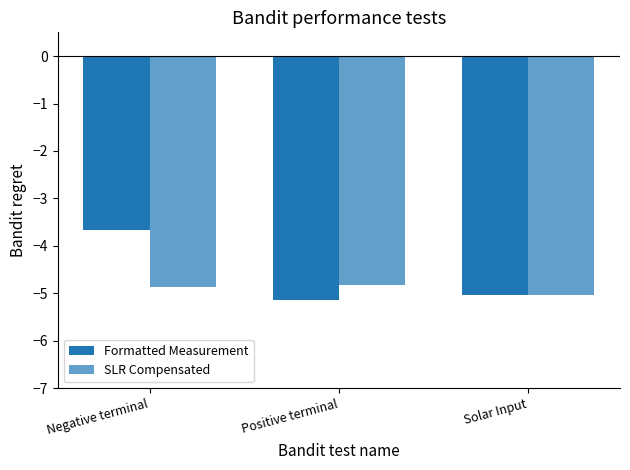

What is the total value across all series at Solar Input?

-10.1